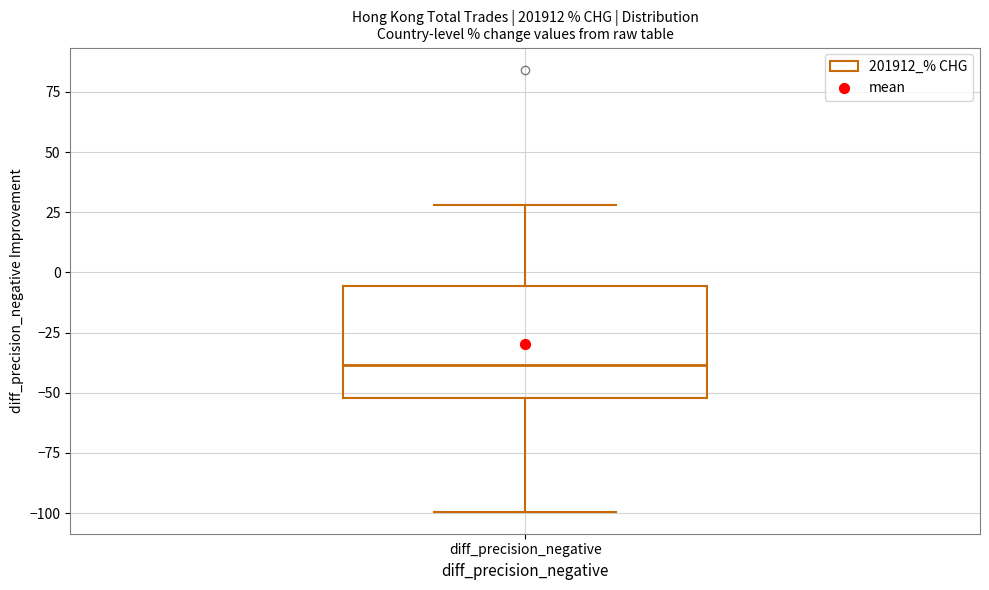

Transcribe this box plot: give where the median line is, the range the box spans, and where the two whiskers end, as read against the y-axis. The values are not printed on the chart, so give them approximately, as read against the axis.

median -40, box -50 to -5, whiskers -100 to 30